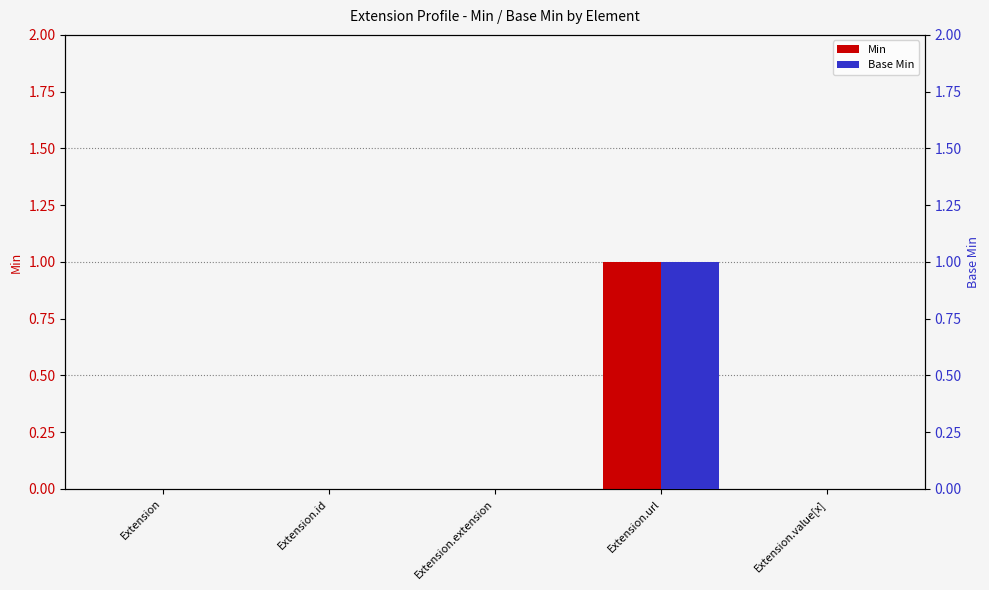

Between Extension.id and Extension.url, which is larger?

Extension.url